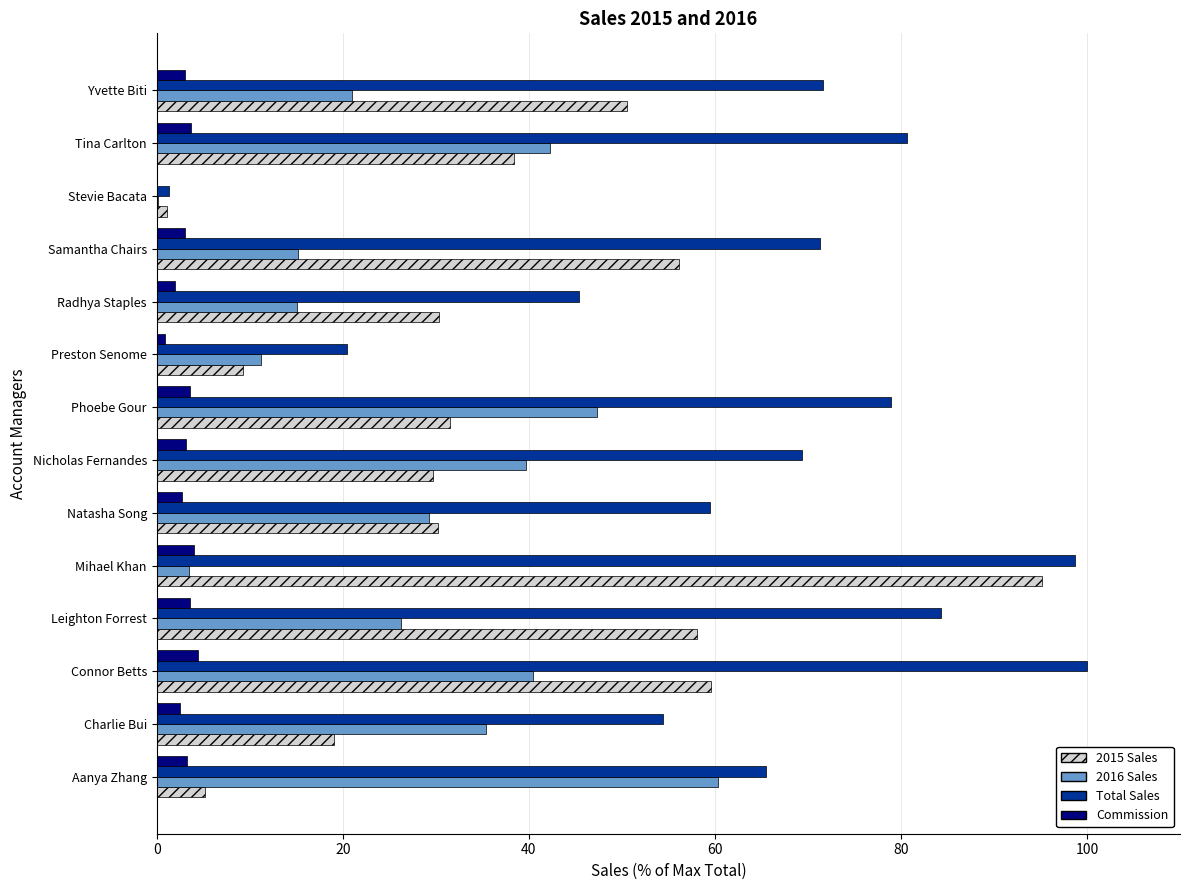

What is the approximate value of Commission at Nicholas Fernandes?

3.2